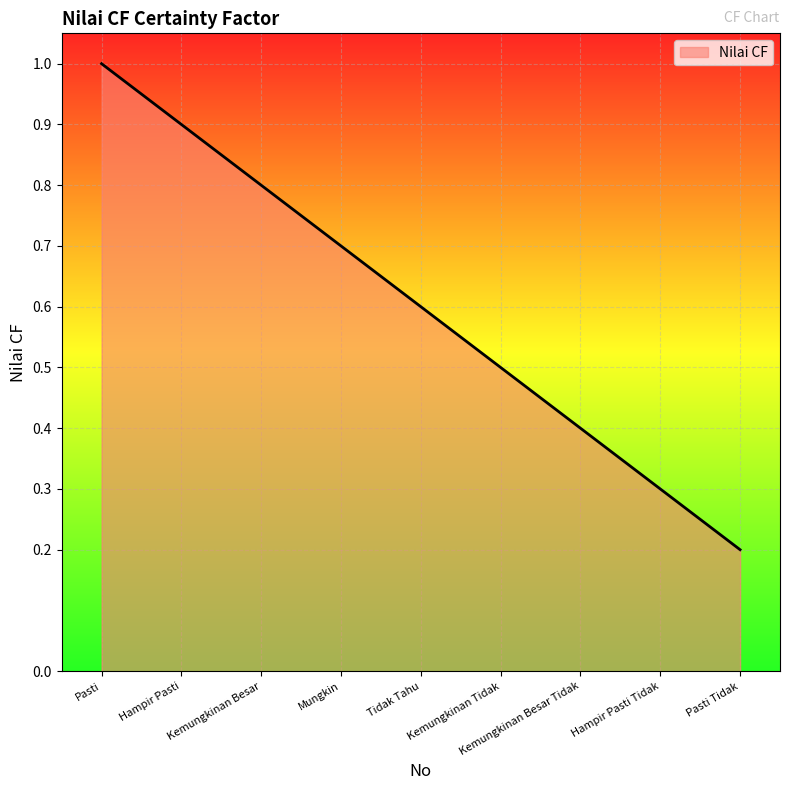

True or false: there are more than 2 points higher than both neighbors.

False